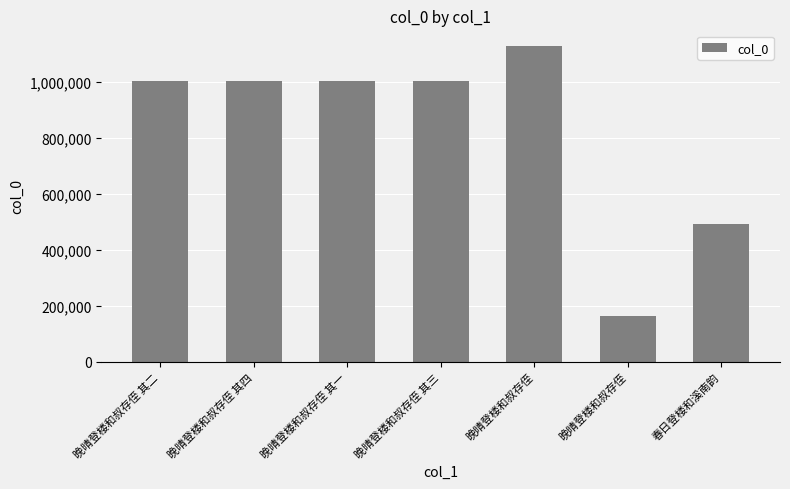

How many values are below 1003674?

3